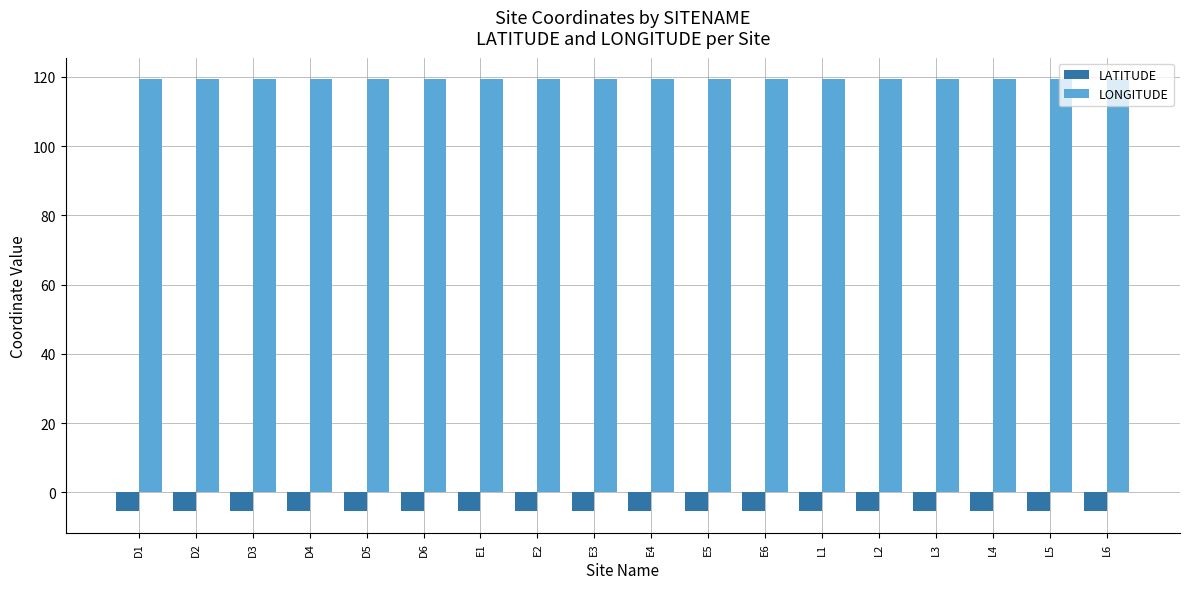

Which series has the largest total across all categories?

LONGITUDE